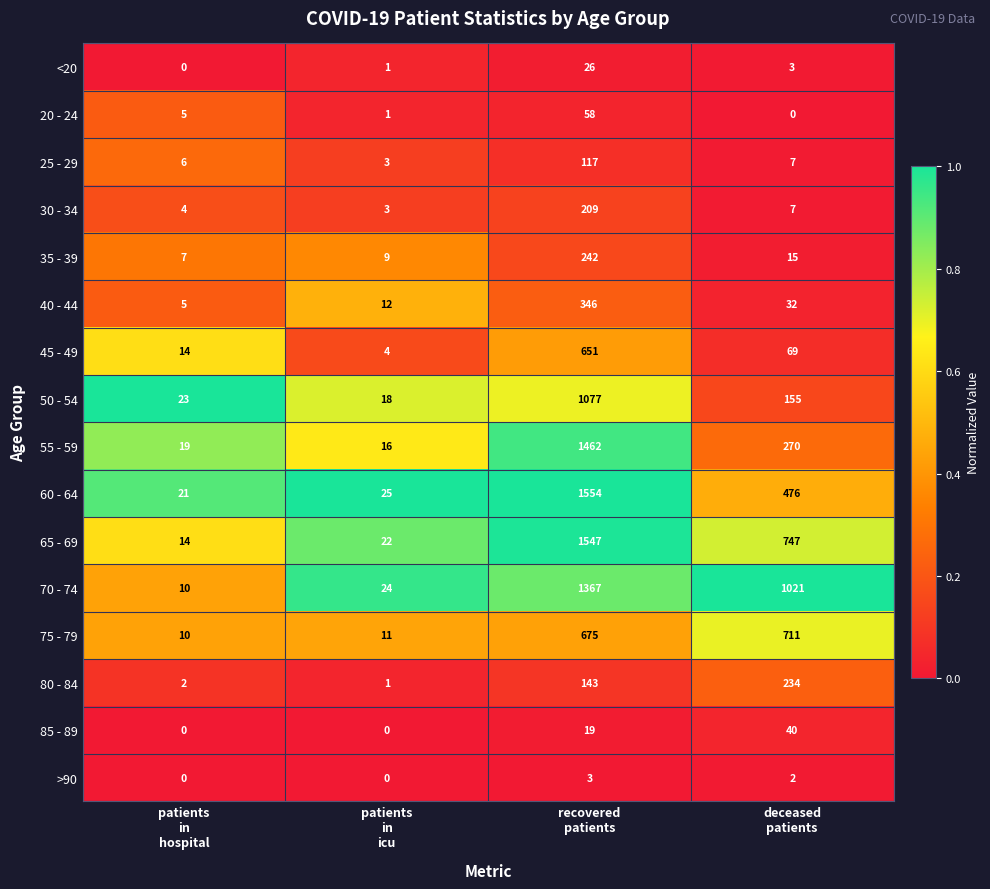

What is the total value across all series at recovered
patients?

9496